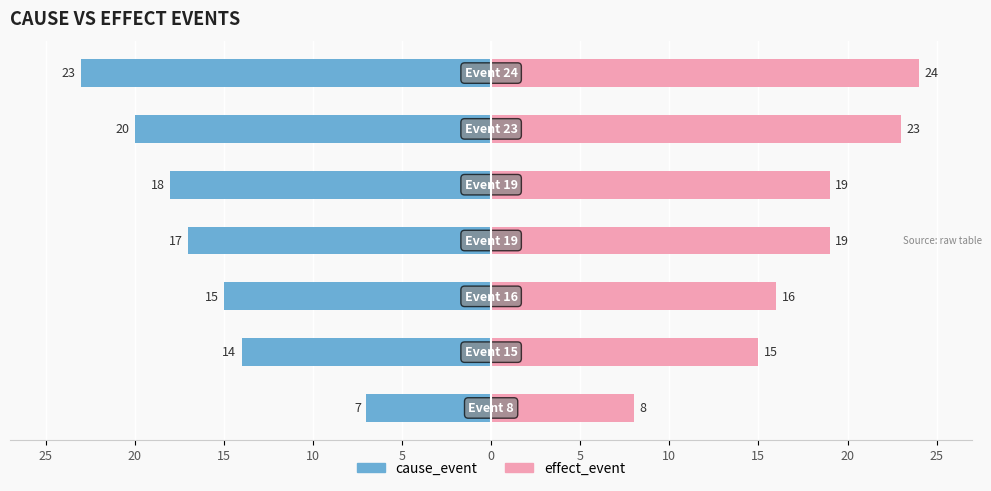

The effect_event series shows 2 at 25. True or false?

False